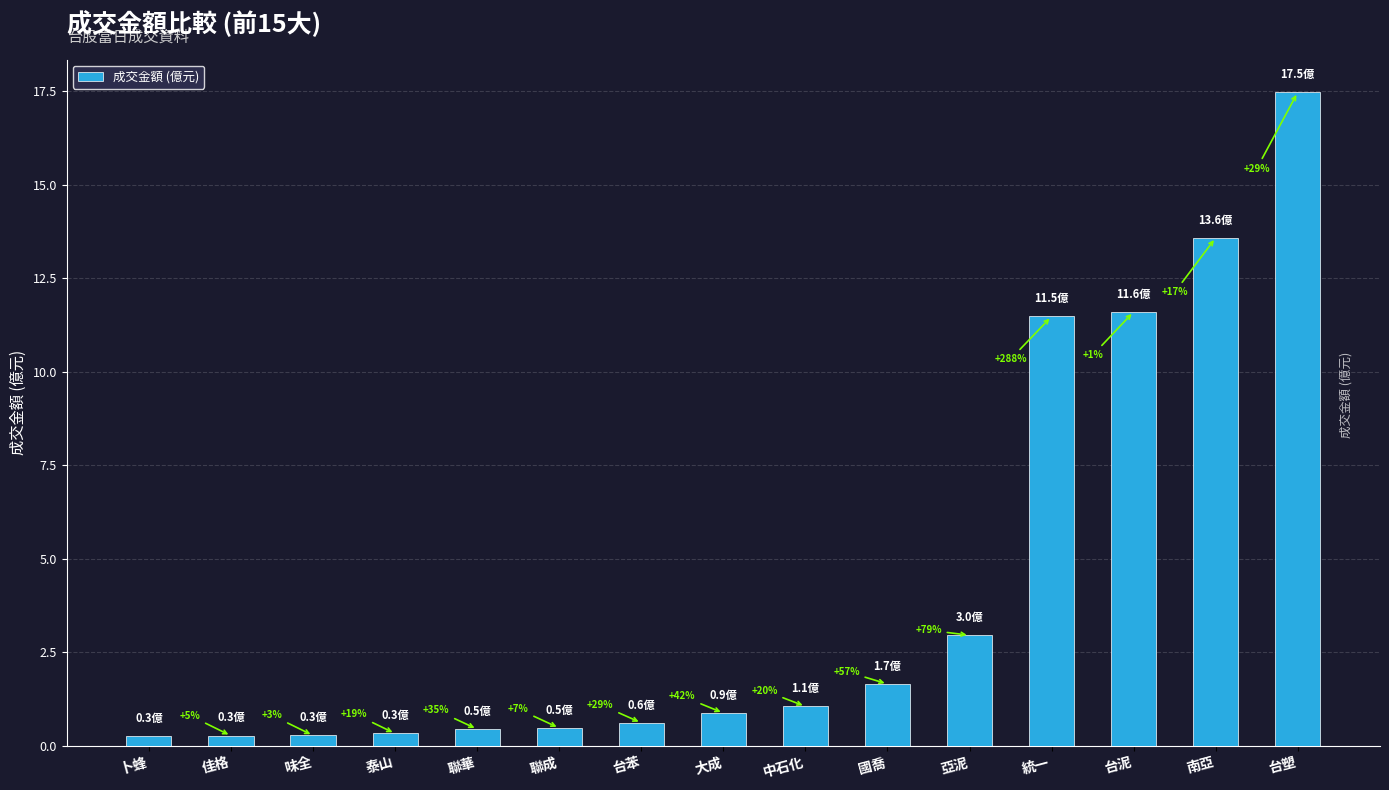

What is the smallest value displayed?

0.3